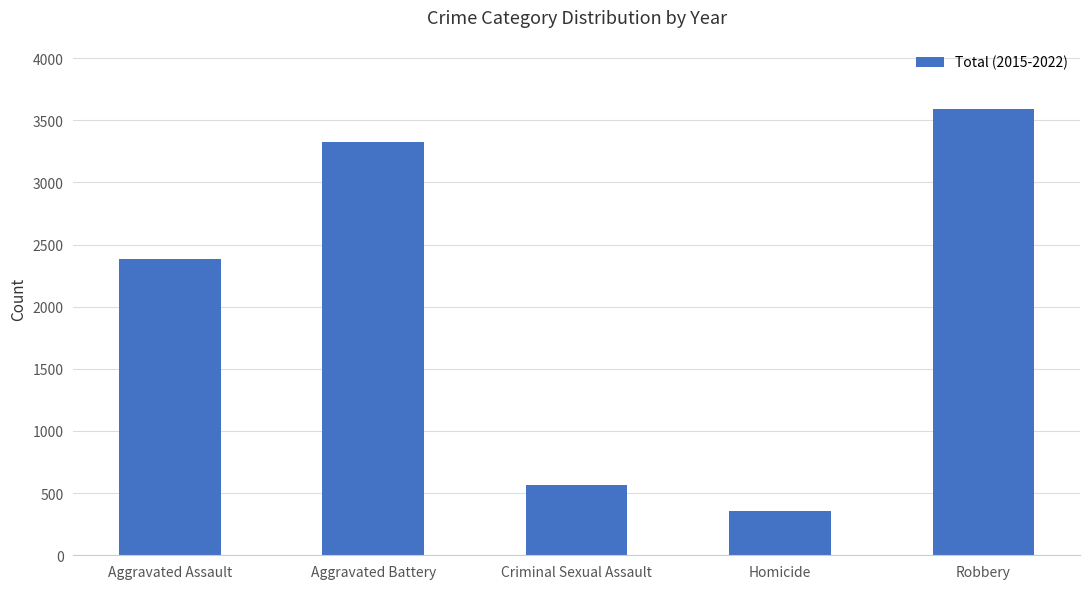

List the labels in order of value, smallest first.

Homicide, Criminal Sexual Assault, Aggravated Assault, Aggravated Battery, Robbery